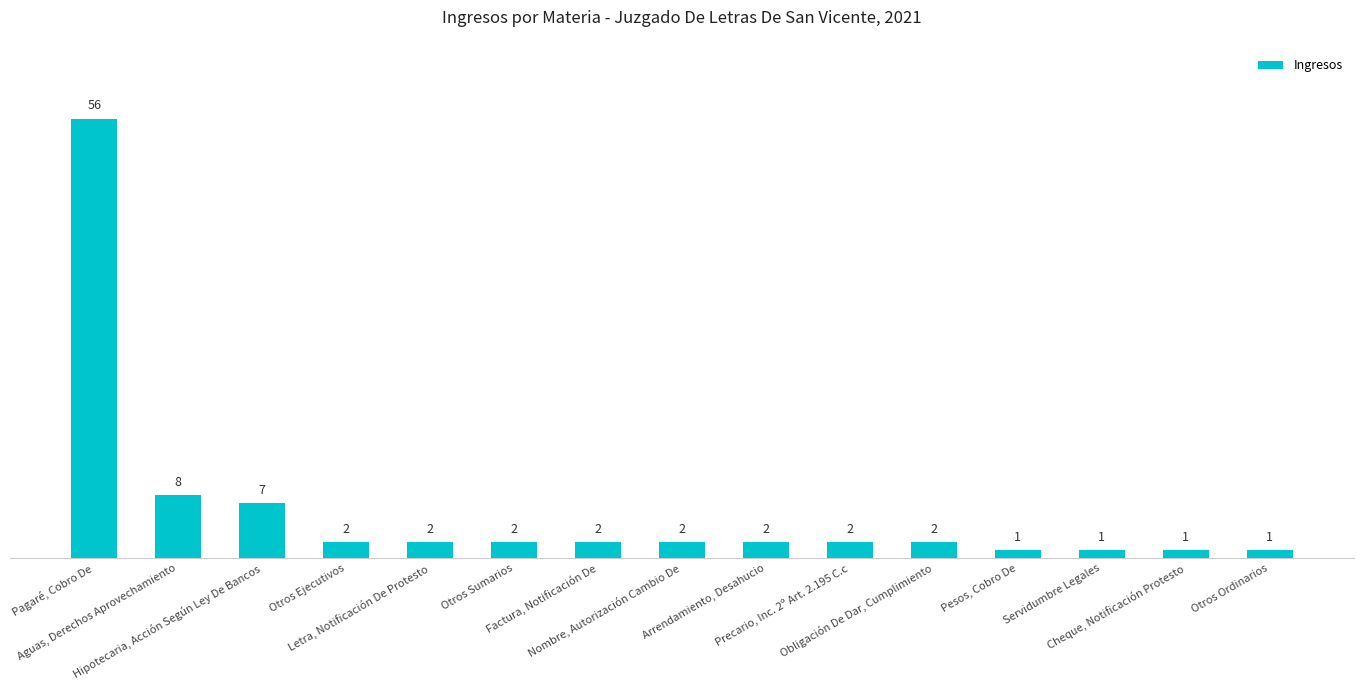

Approximately how many times larger is the value at Precario, Inc. 2º Art. 2.195 C.c compared to Pesos, Cobro De?

2.0